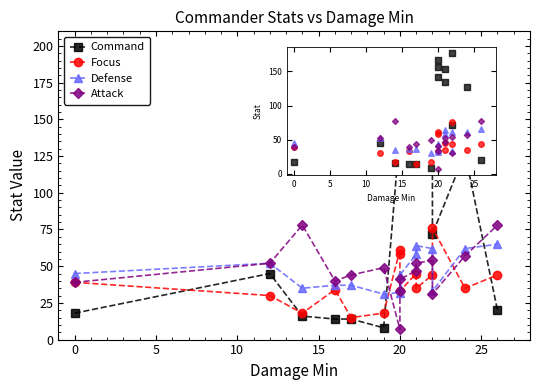

Which series reaches the maximum Y coordinate?

Command